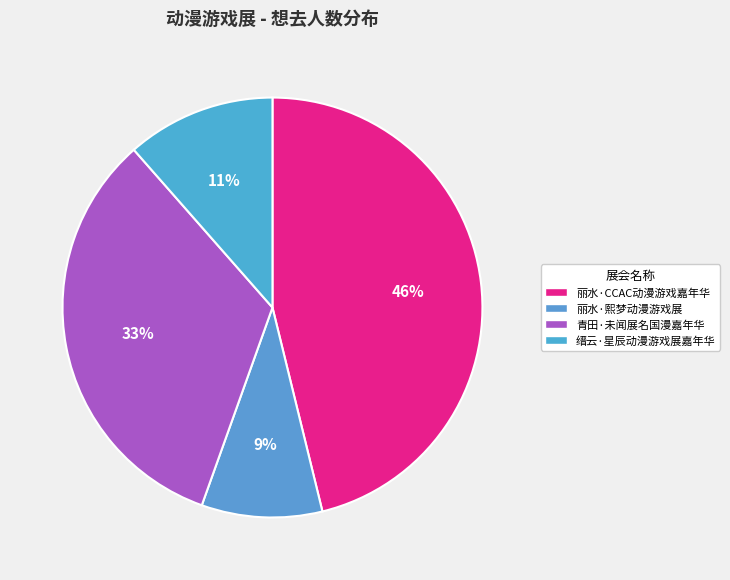

Rank the categories by value from highest to lowest.

丽水·CCAC动漫游戏嘉年华, 青田·未闻展名国漫嘉年华, 缙云·星辰动漫游戏展嘉年华, 丽水·熙梦动漫游戏展